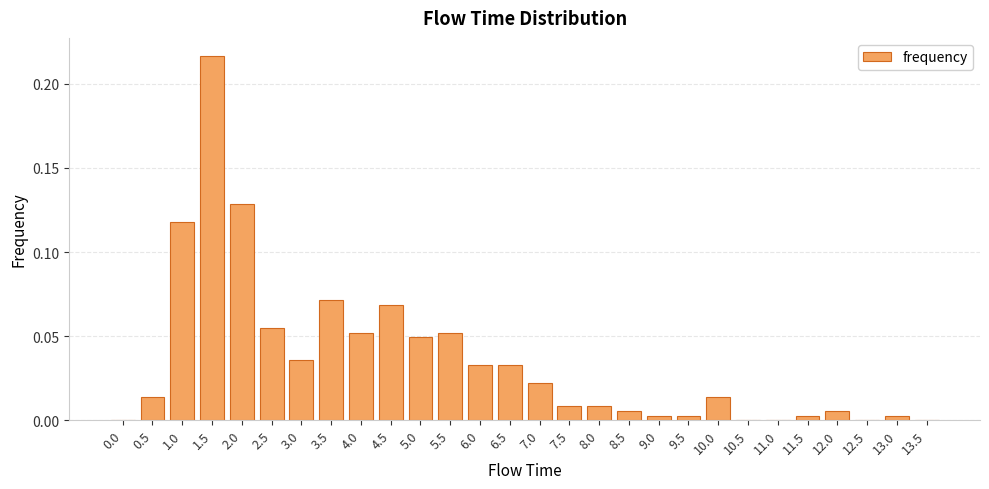

True or false: the data shows 0.0 at 5.0.

True